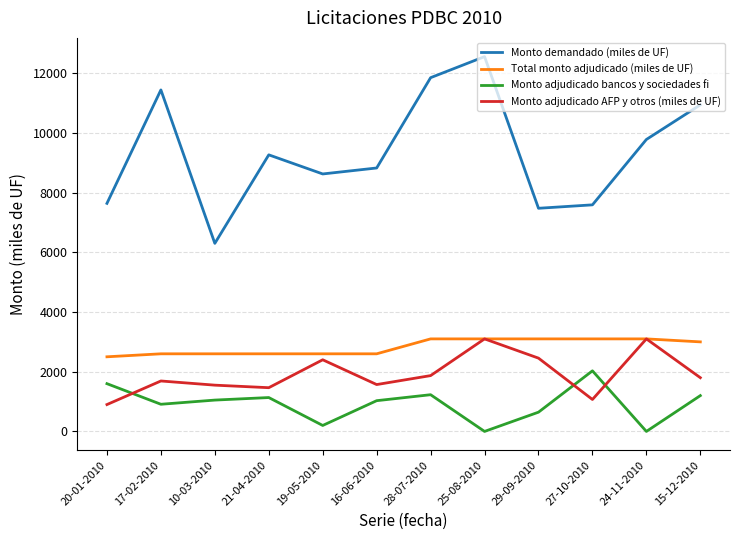

Which series has the widest spread of values?

Monto demandado (miles de UF)